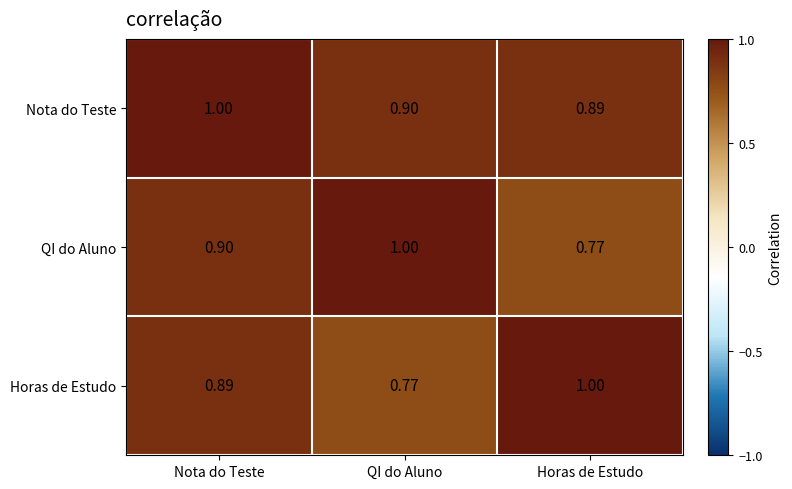

Which category has the highest value in the QI do Aluno series?

QI do Aluno